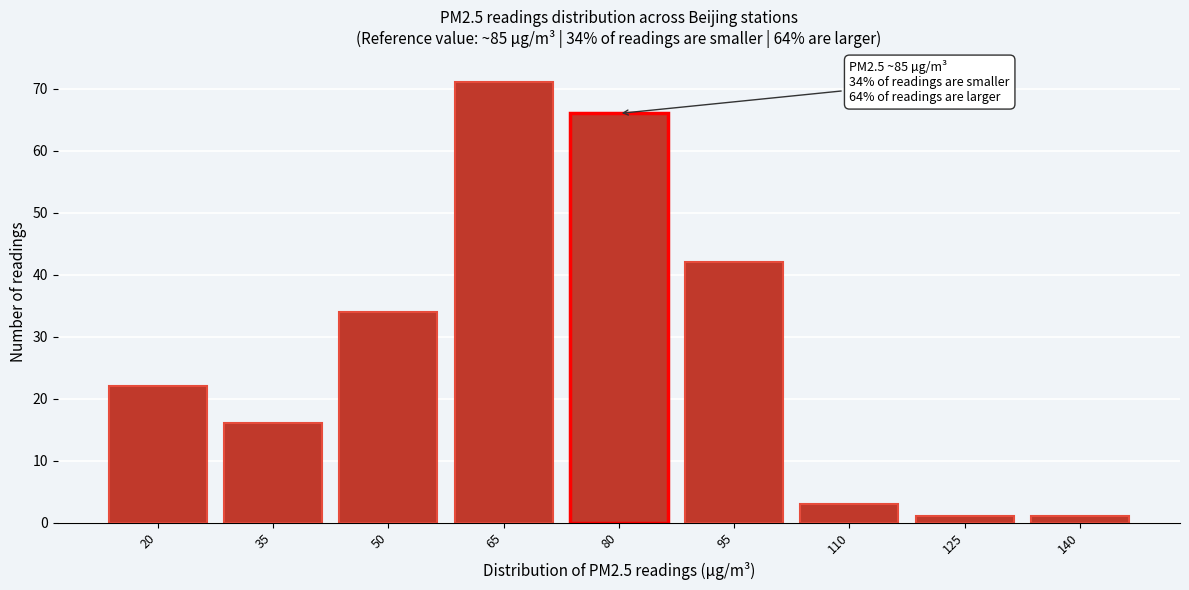

Reading left to right, transcribe all the data shown in this chart.

20=22	35=16	50=34	65=71	80=66	95=42	110=3	125=1	140=1